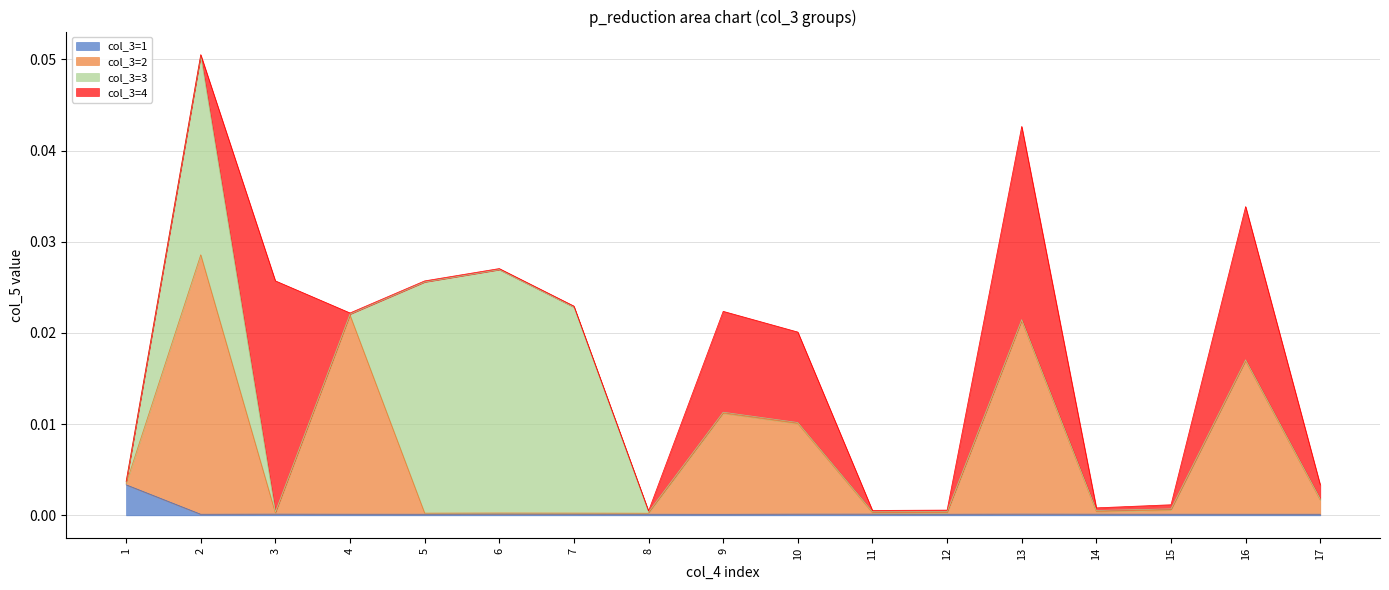

What are all the series names shown in the legend?

col_3=1, col_3=2, col_3=3, col_3=4